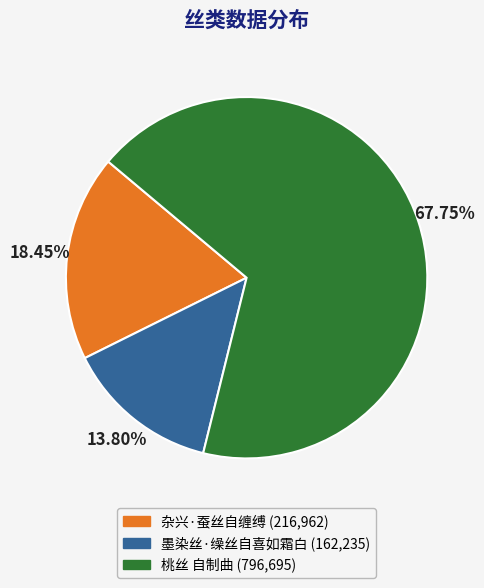

Approximately how many times larger is the value at 杂兴·蚕丝自缠缚 compared to 墨染丝·缲丝自喜如霜白?

1.3